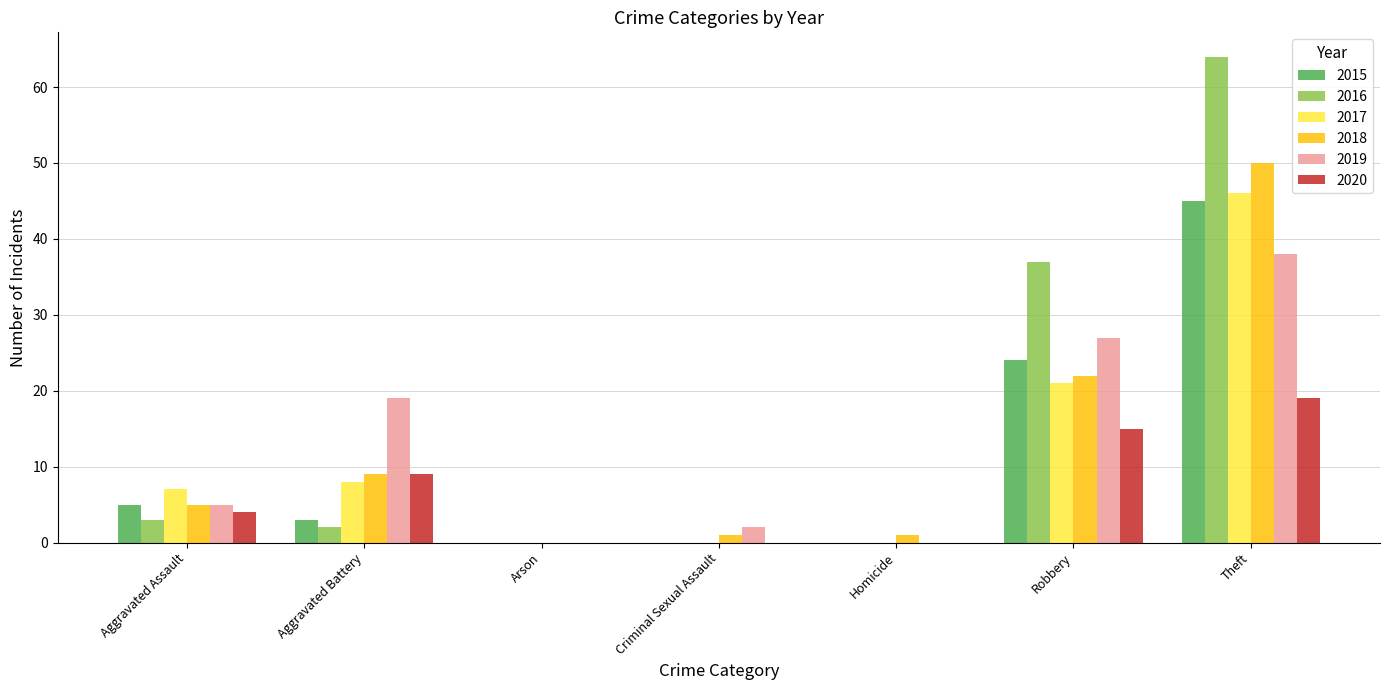

What is the difference between the 2019 values at Criminal Sexual Assault and Homicide?

2